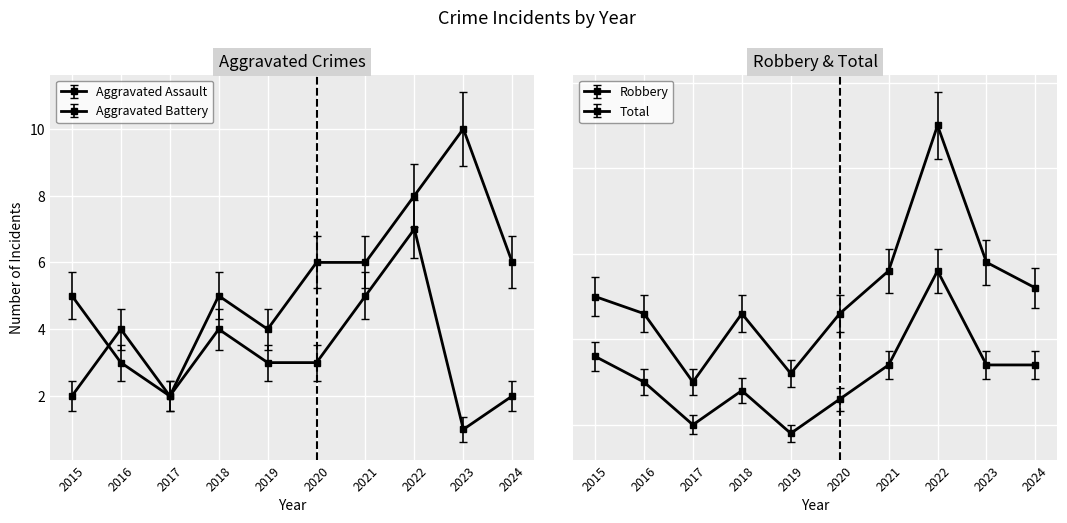

True or false: Total and Aggravated Battery intersect in this chart.

False